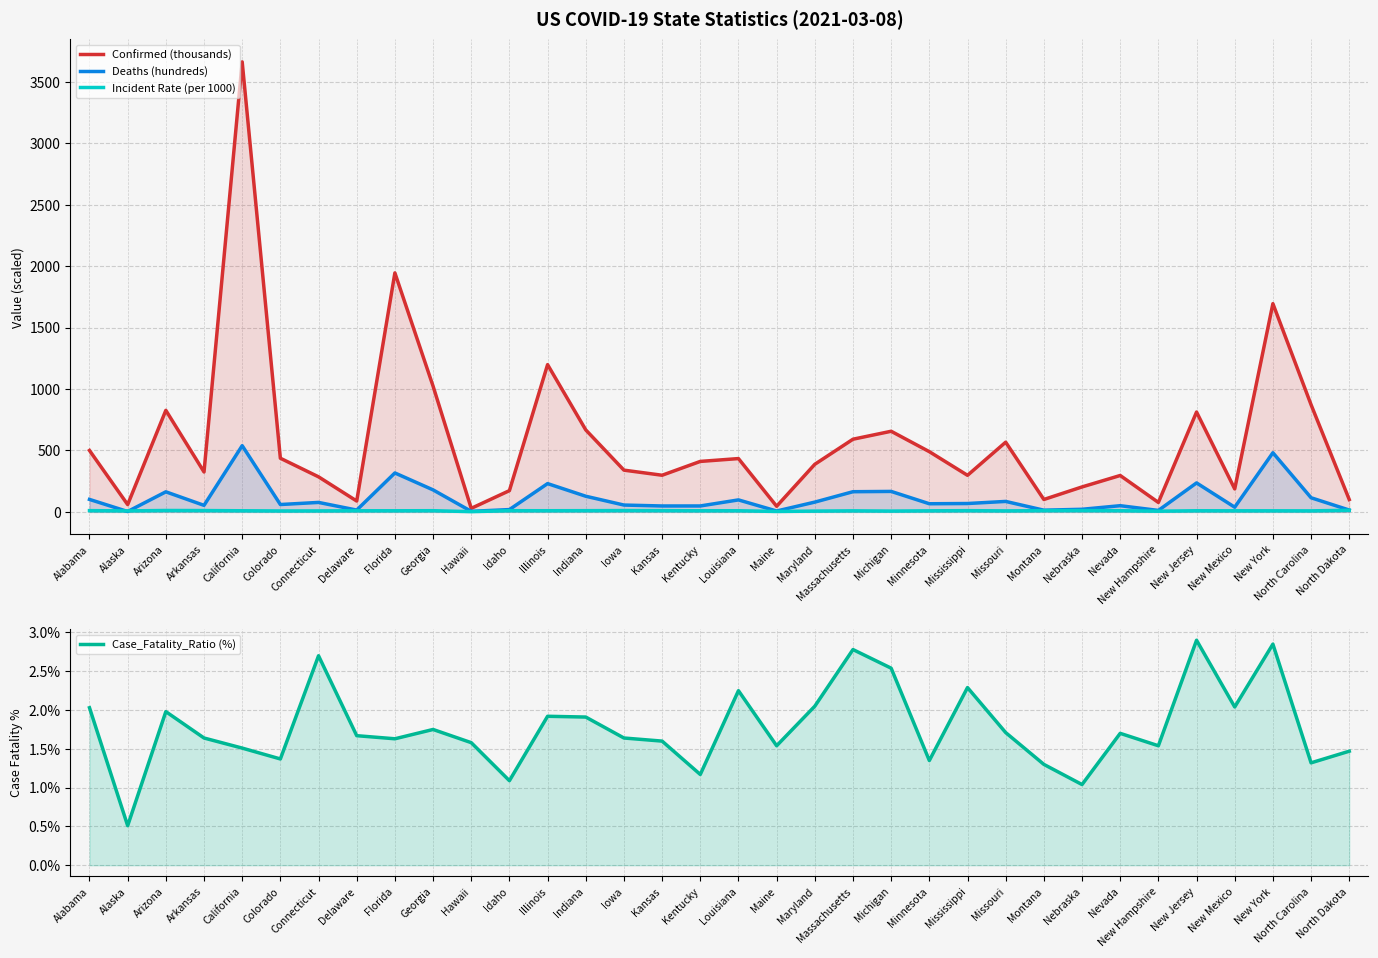

Between Montana and North Carolina, which series saw the biggest shift?

Confirmed (thousands)